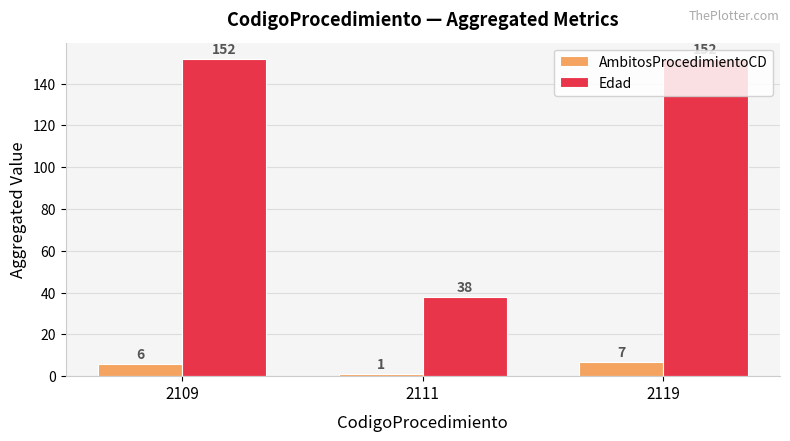

Which series has the largest range (max minus min)?

Edad